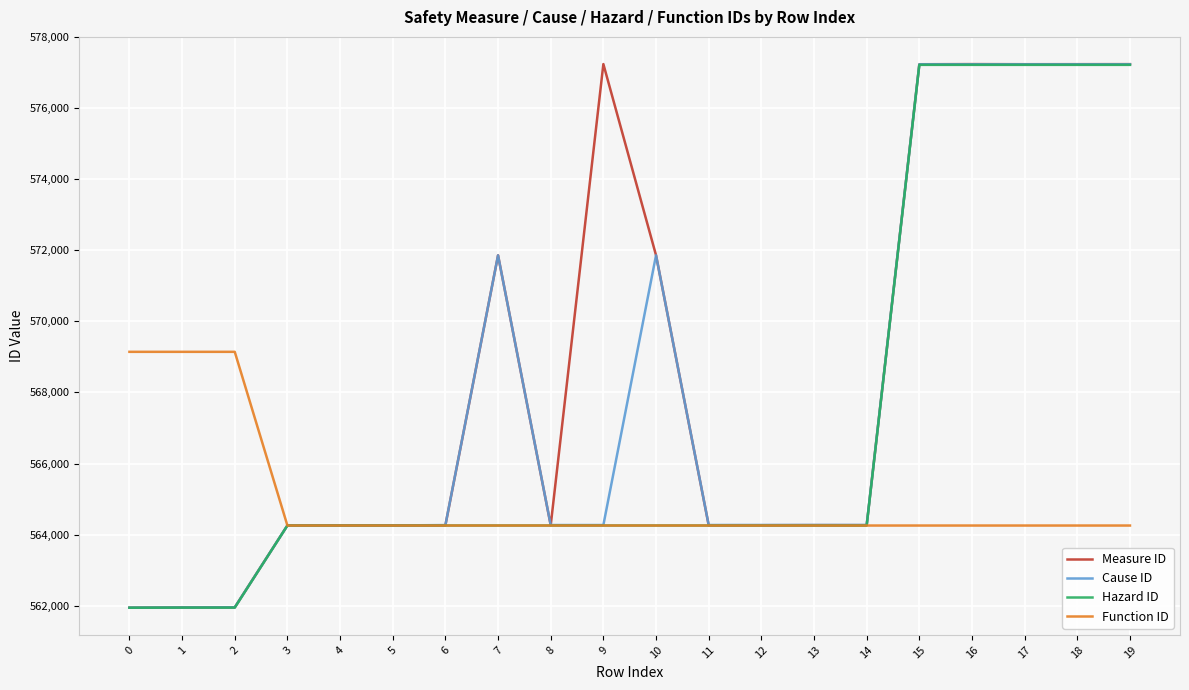

What is the difference between the highest and lowest values at 17?

12984